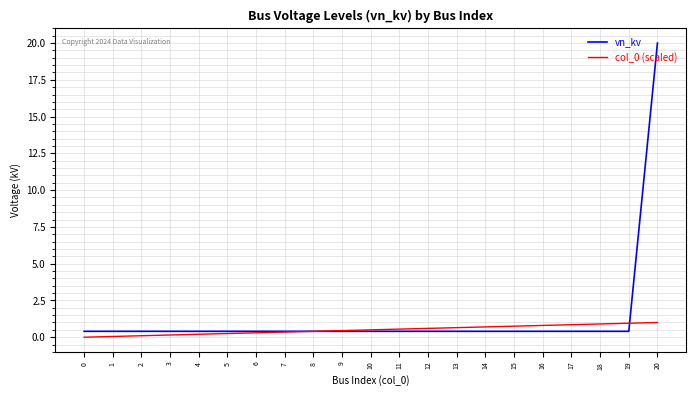

Rank the series by their maximum value, from lowest to highest.

col_0 (scaled), vn_kv